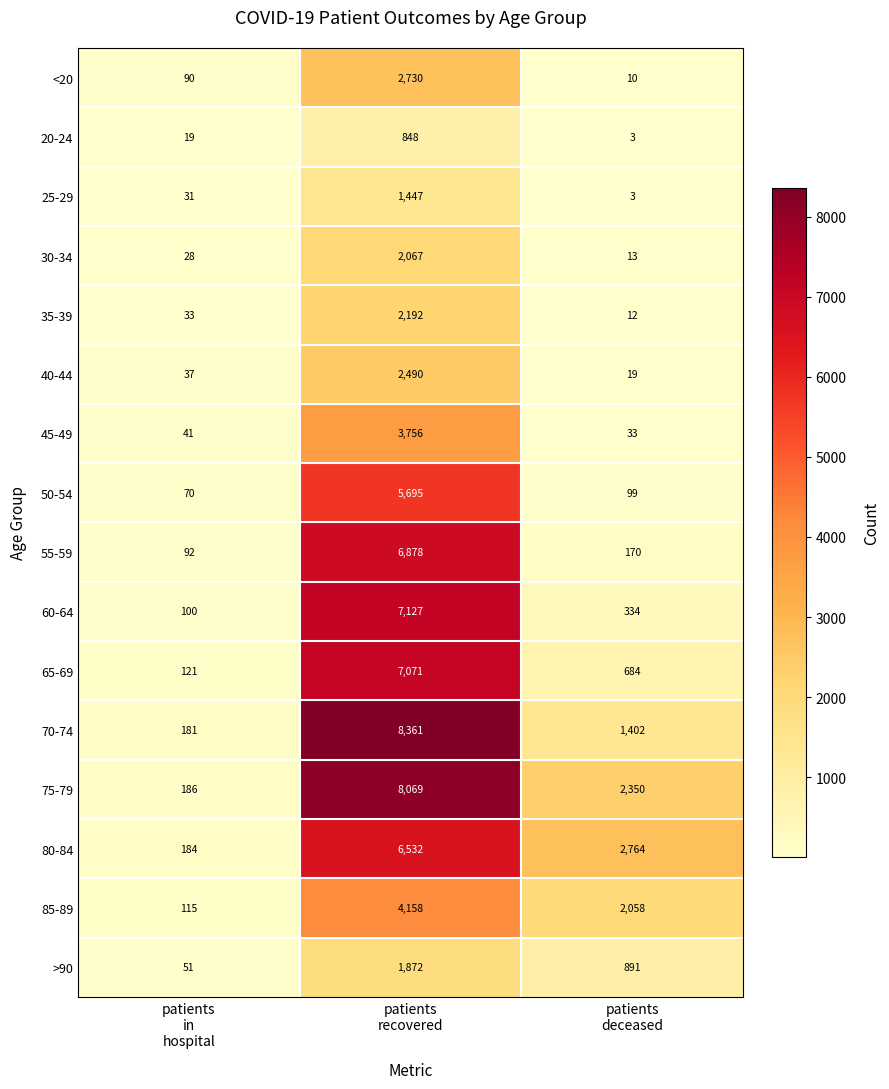

At which category is the sum across all series the highest?

patients
recovered